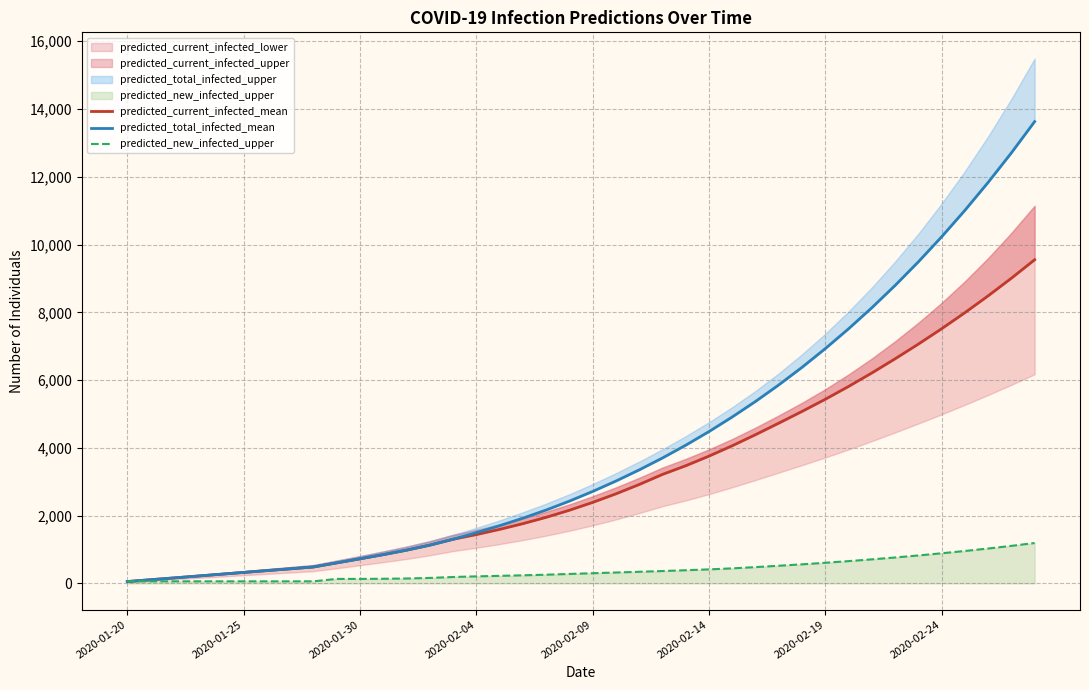

What position from the left is 16?

17